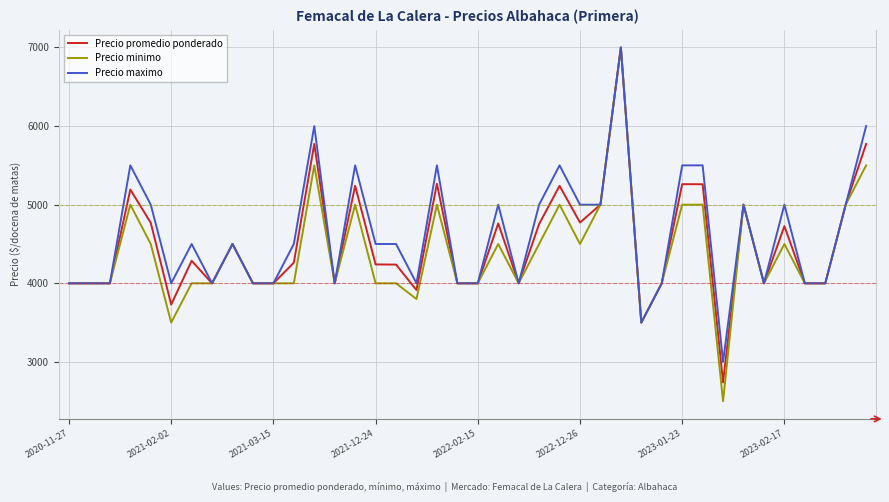

What is the smallest value displayed?

2500